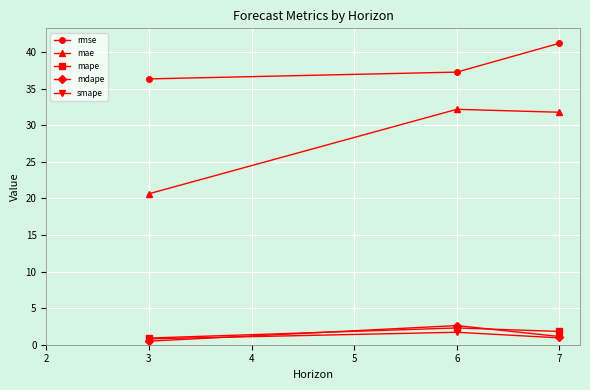

Is it true that rmse equals 11.5 at 3?

False